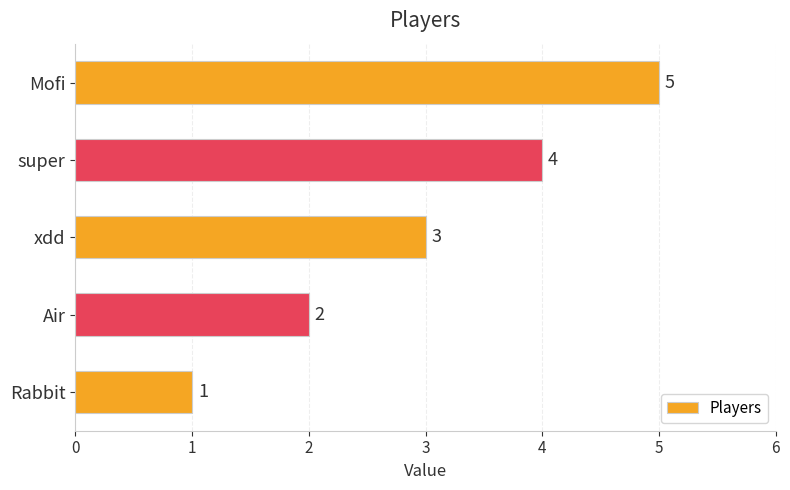

What is the greatest value displayed?

5